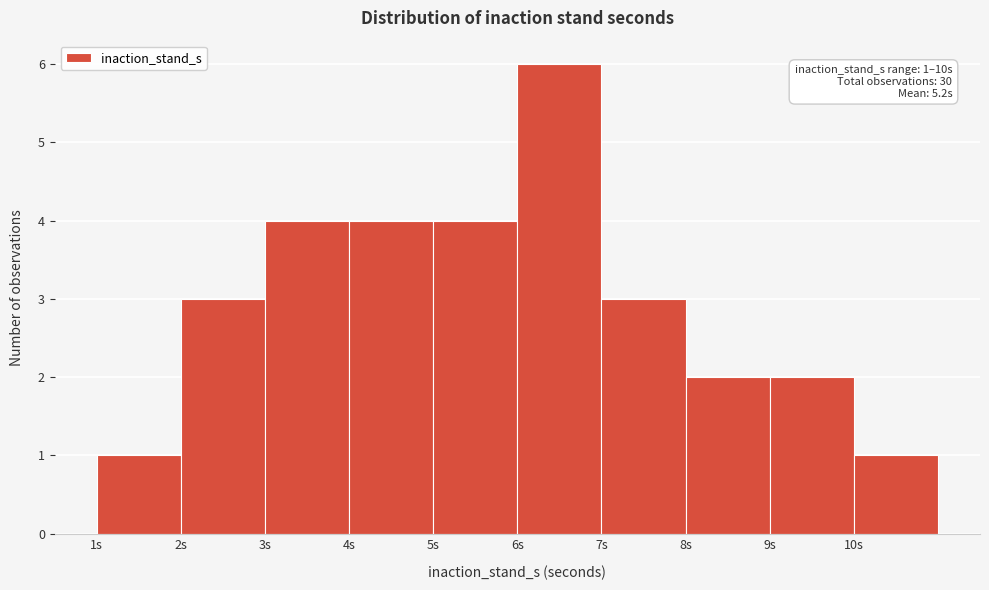

Over which range of the x-axis is the bar tallest?

6 to 7